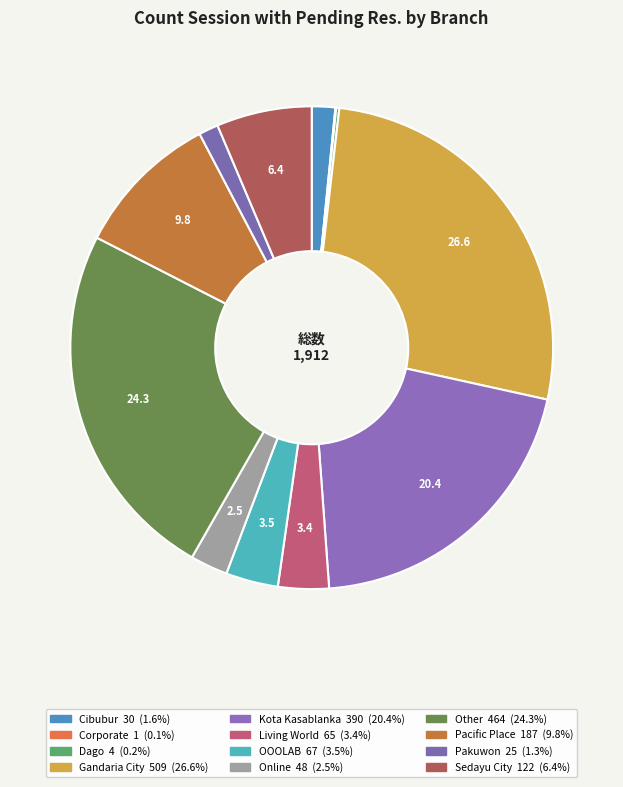

The Kota Kasablanka slice represents 20% of the pie. True or false?

True